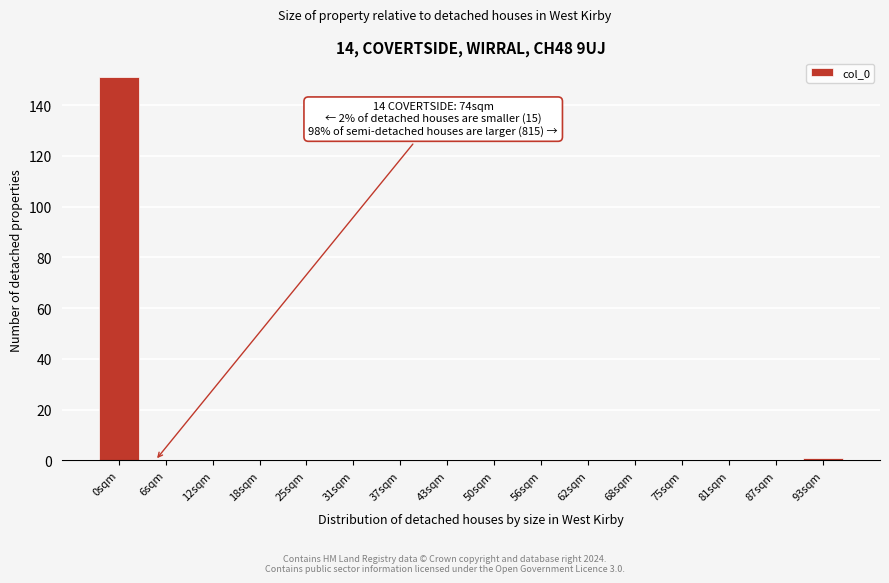

Reading right to left, what are all the values shown in this chart?

93sqm=1	87sqm=0	81sqm=0	75sqm=0	68sqm=0	62sqm=0	56sqm=0	50sqm=0	43sqm=0	37sqm=0	31sqm=0	25sqm=0	18sqm=0	12sqm=0	6sqm=0	0sqm=151